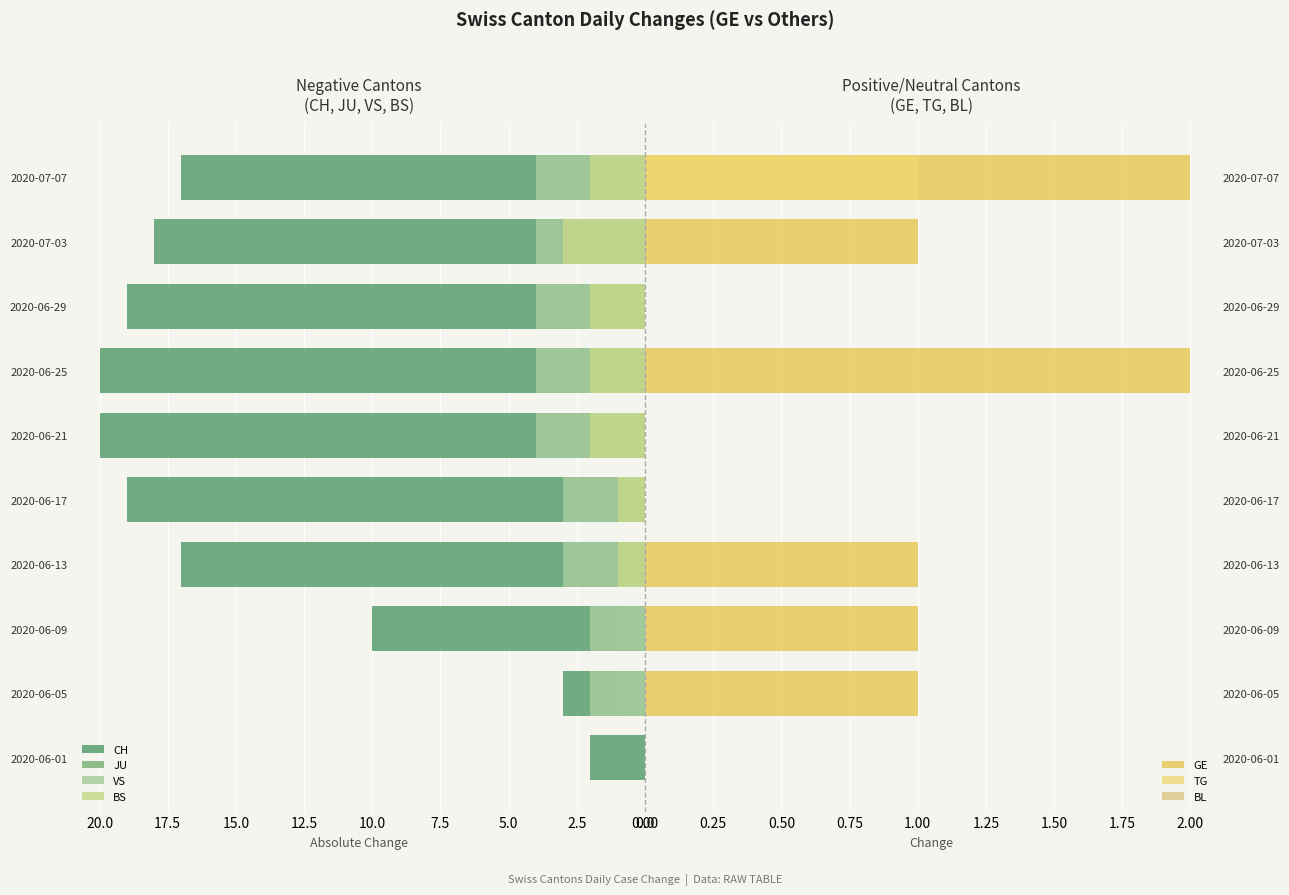

True or false: VS has a value of -3 at 2020-06-06.

False